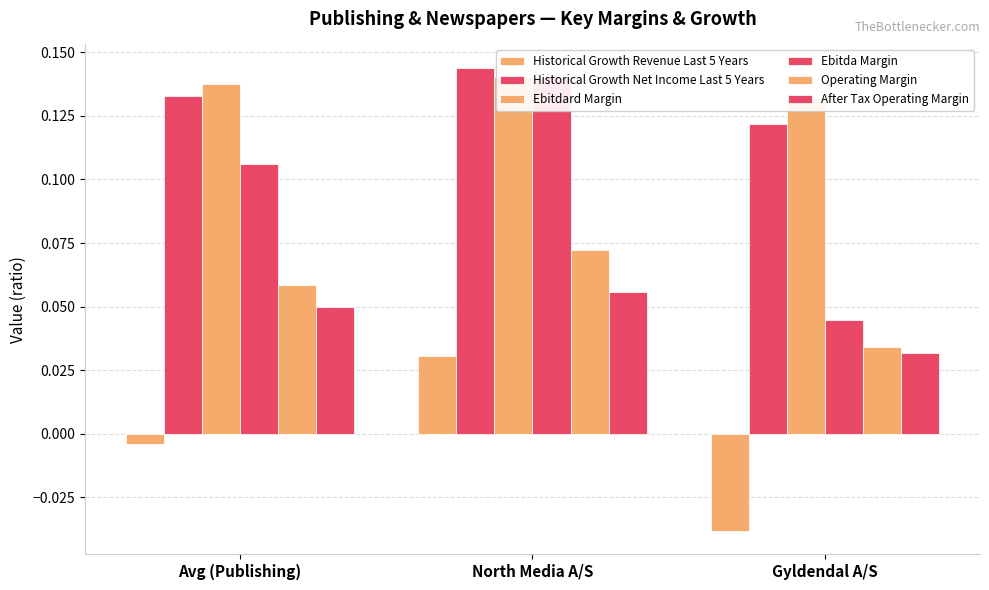

What is the lowest value of the Ebitdard Margin series?

0.1